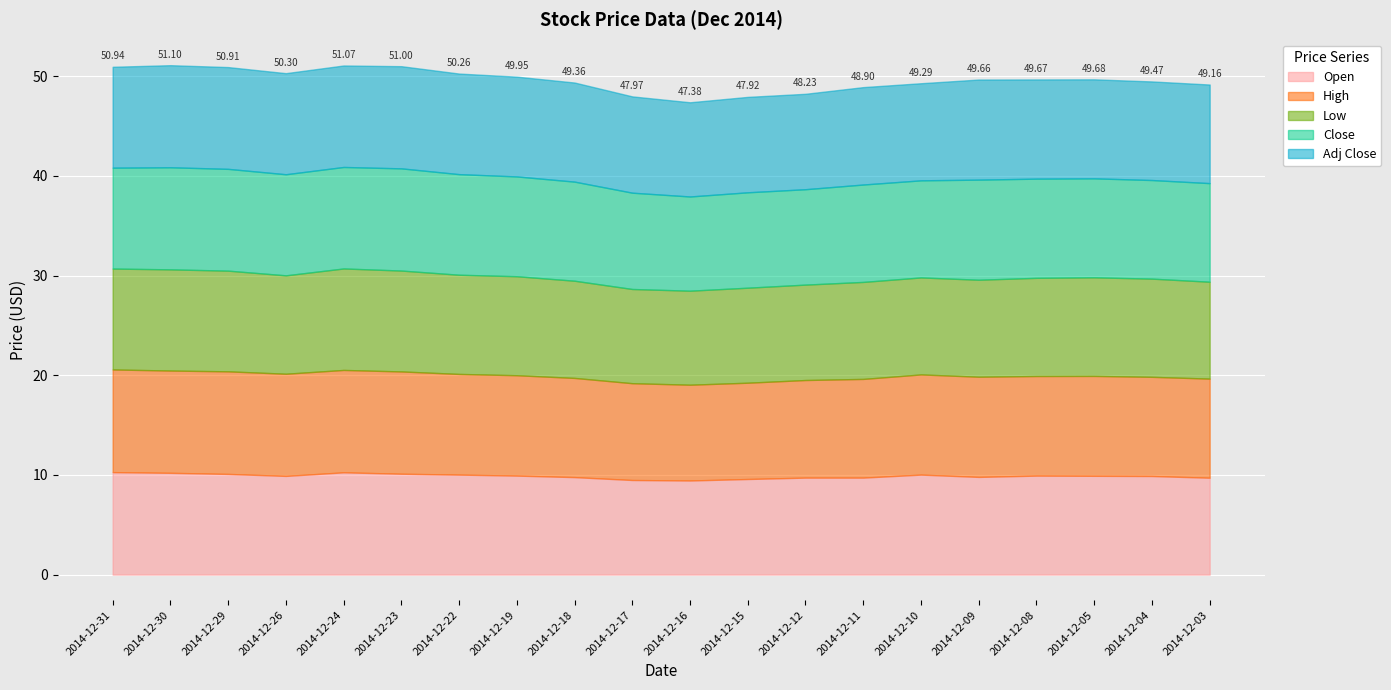

What is the average value of the Adj Close series?

9.9